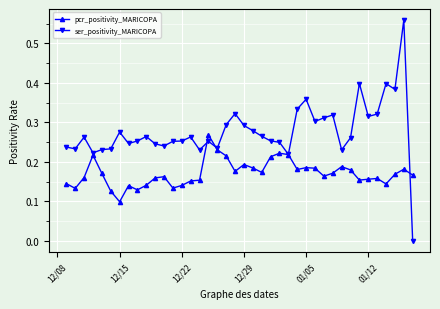

Which series has the widest spread of values?

ser_positivity_MARICOPA